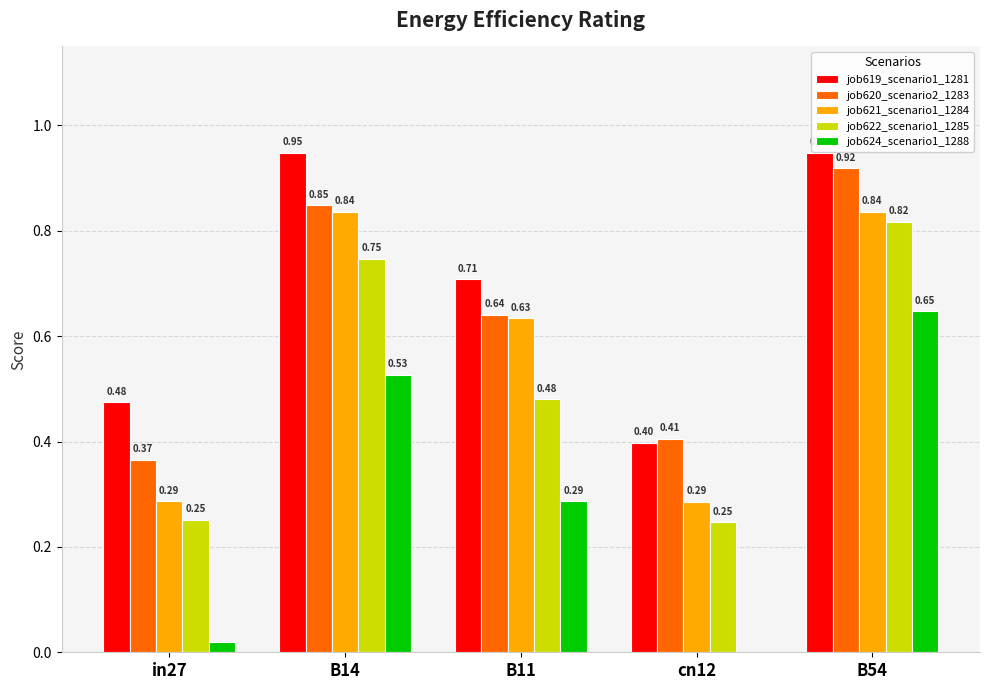

Is the value of job619_scenario1_1281 at B54 greater than the value of job624_scenario1_1288 at B14?

Yes